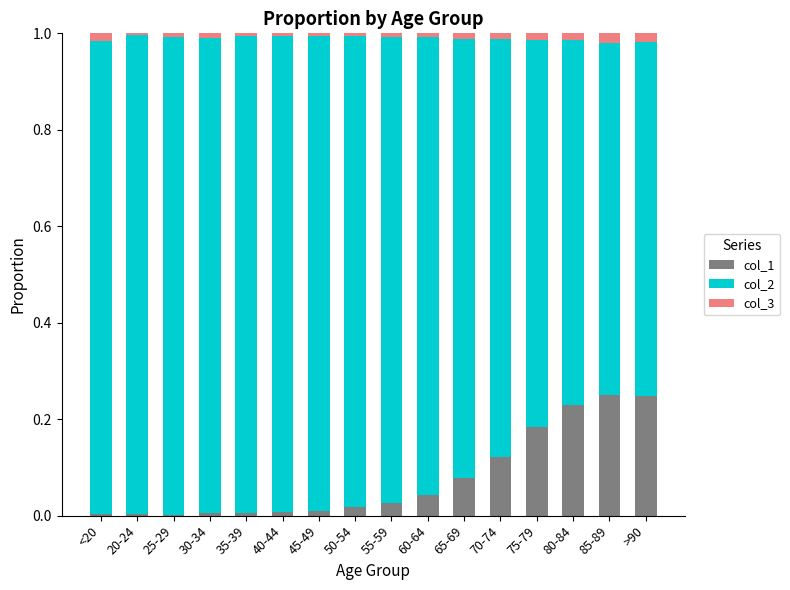

Is it true that col_1 equals 0.0 at 55-59?

True